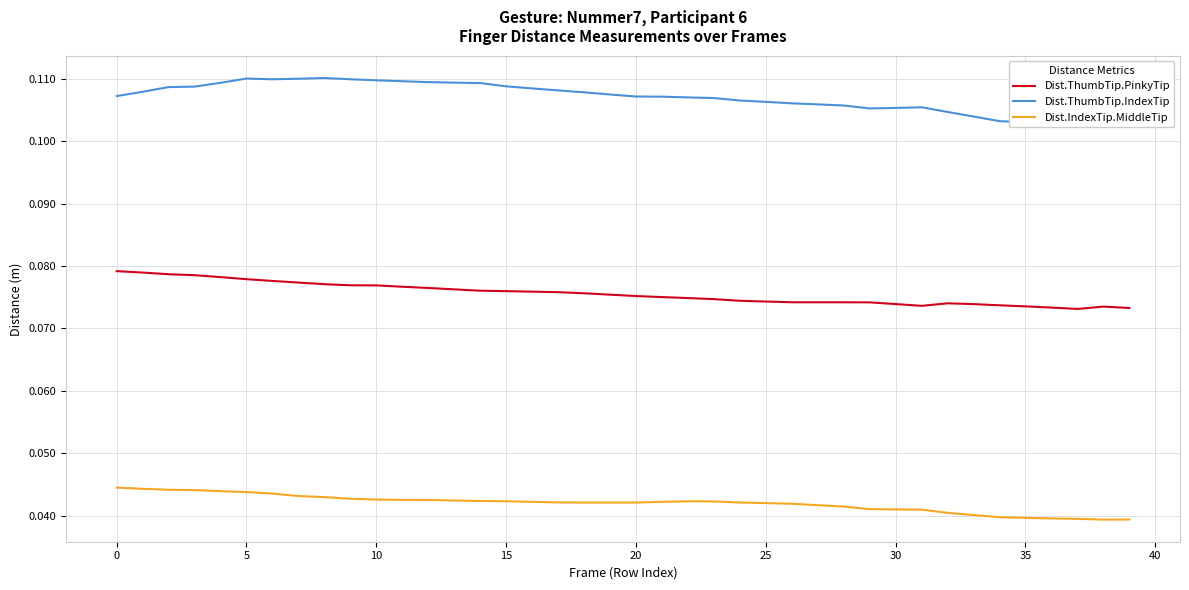

How many categories are shown in the chart?

40